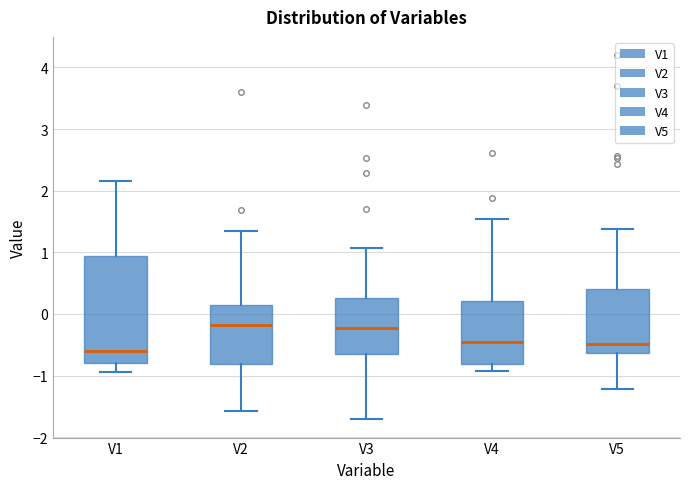

Reading left to right, transcribe this box plot: for each box, give where its median line is, the range the box spans, and where its two whiskers end, as read against the y-axis. The values are not printed on the chart, so give them approximately, as read against the axis.

V1: median -0.6, box -0.8 to 0.9, whiskers -0.9 to 2.2
V2: median -0.2, box -0.8 to 0.1, whiskers -1.6 to 1.3
V3: median -0.2, box -0.7 to 0.3, whiskers -1.7 to 1.1
V4: median -0.5, box -0.8 to 0.2, whiskers -0.9 to 1.5
V5: median -0.5, box -0.6 to 0.4, whiskers -1.2 to 1.4